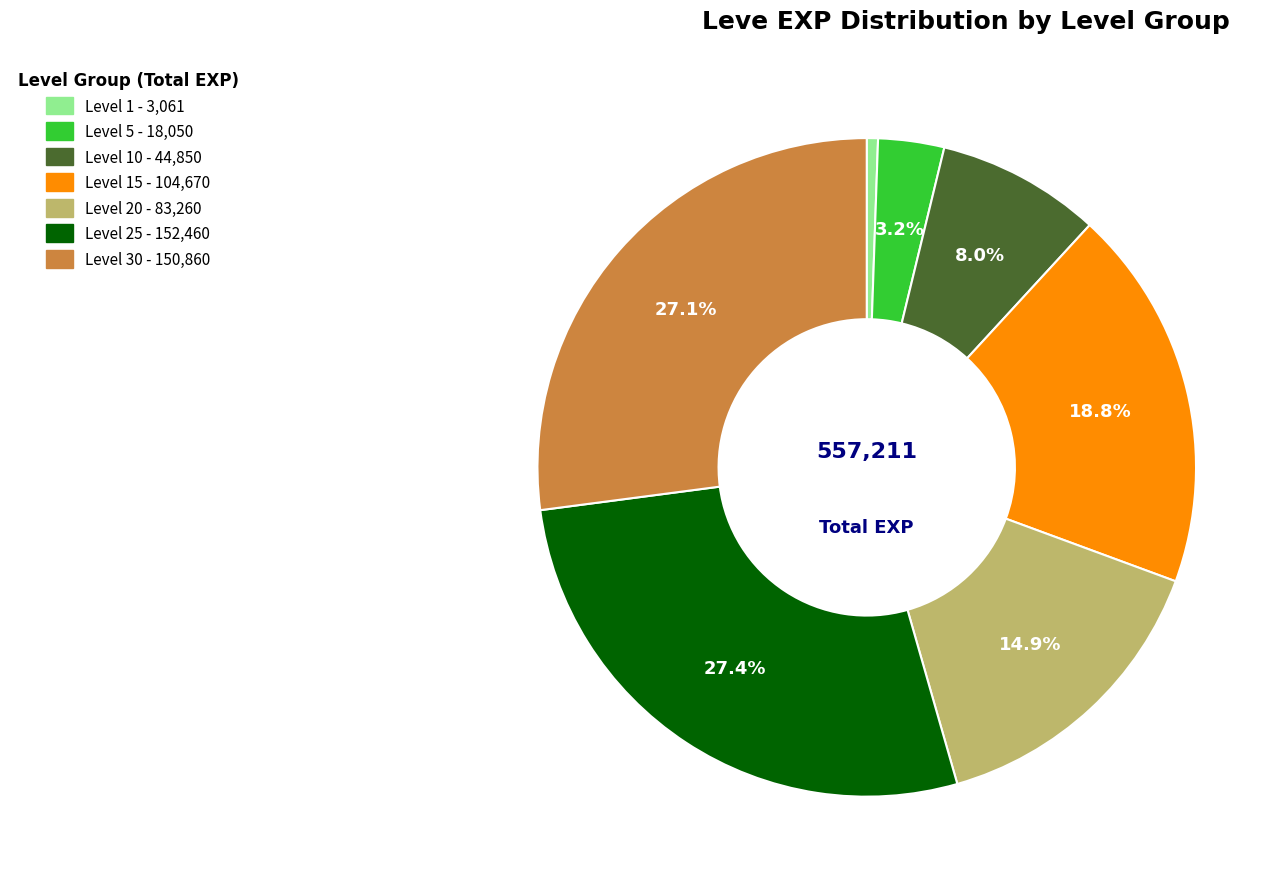

How many segments does this pie chart have?

7